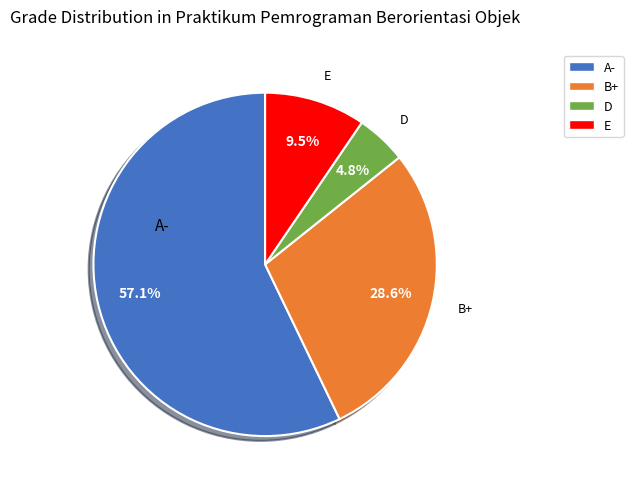

Is there a majority slice in this chart?

Yes